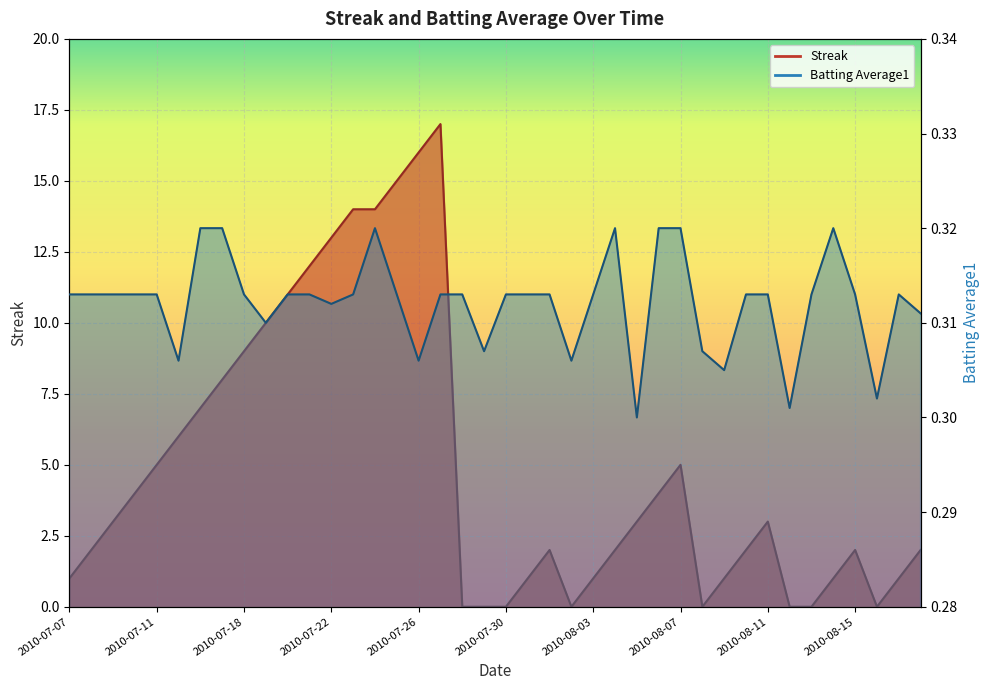

What are all the series names shown in the legend?

Streak, Batting Average1